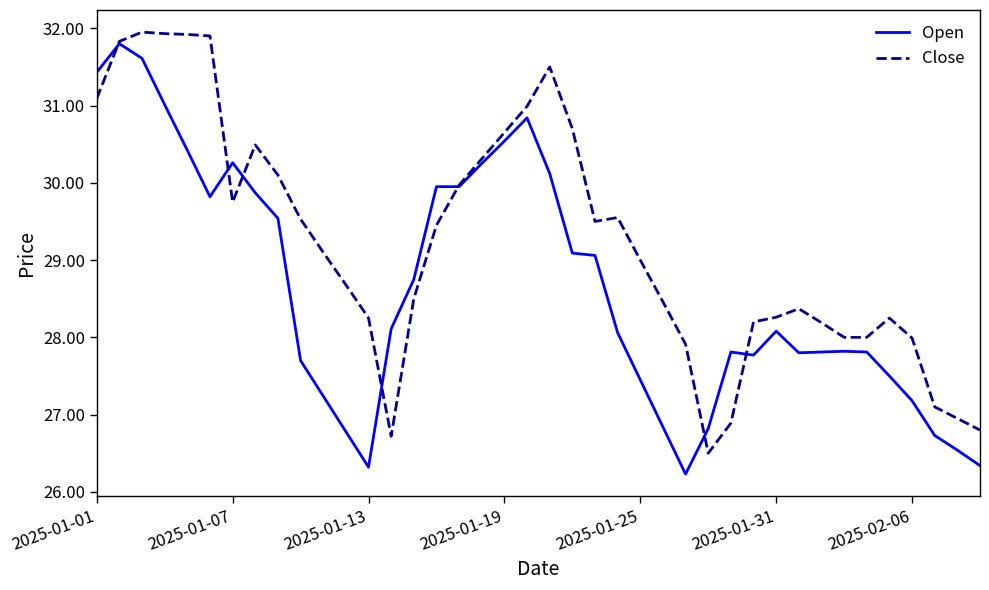

Which series has the largest total across all categories?

Close